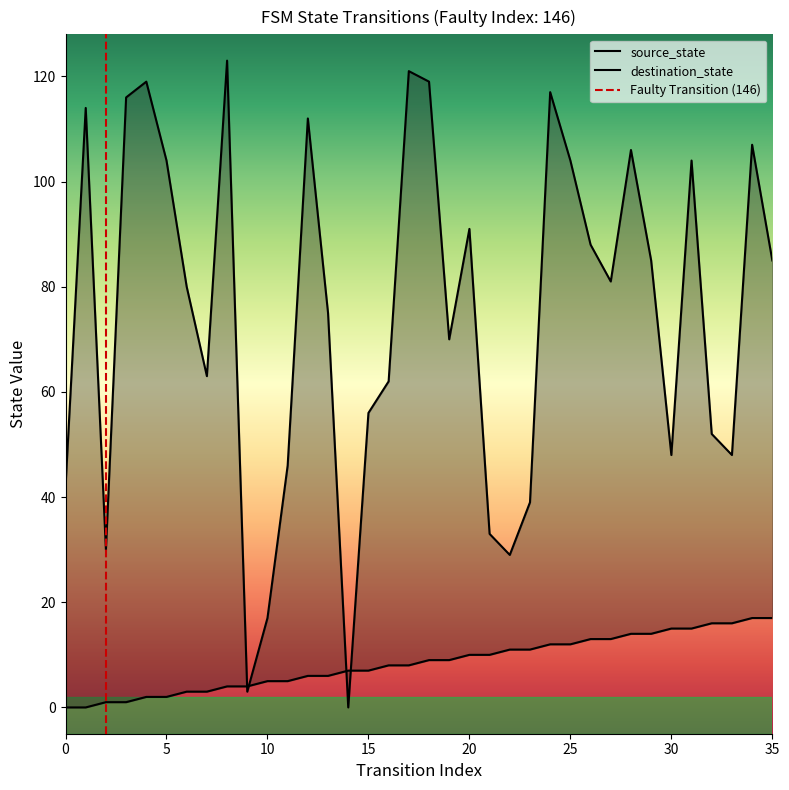

True or false: source_state and destination_state intersect in this chart.

True